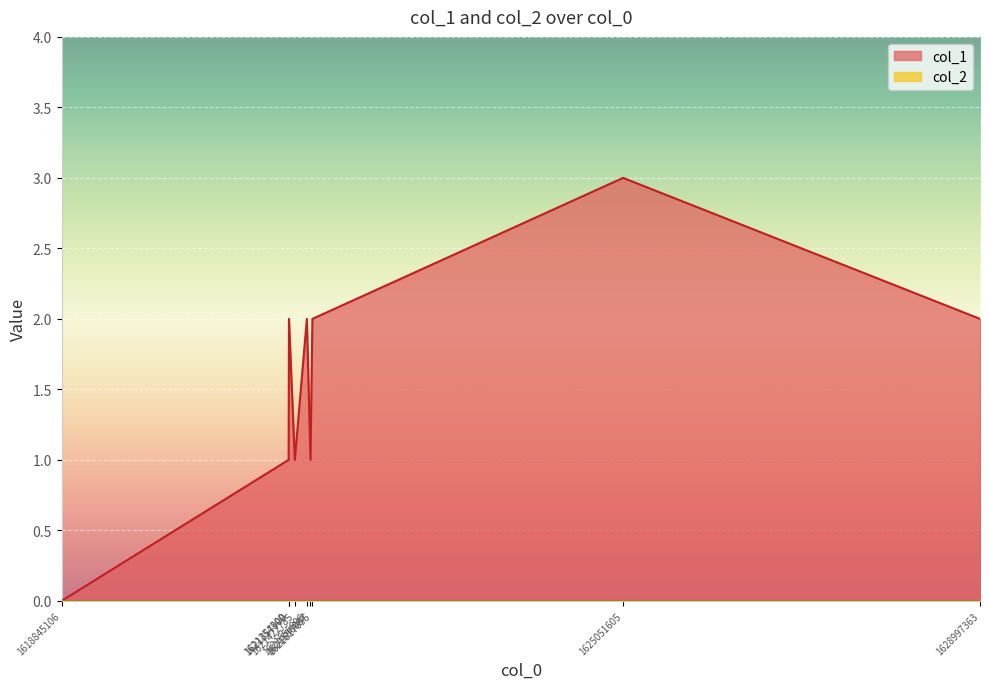

At which category does the data reach its first local peak?

1621357900